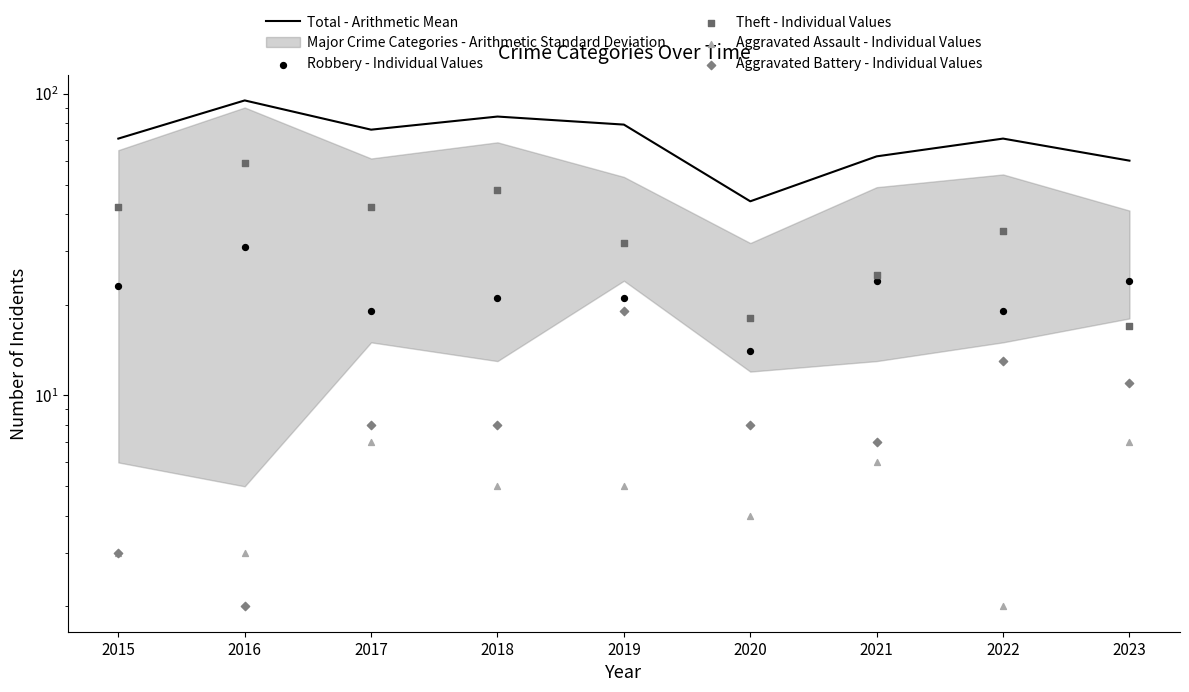

Which series has the largest total across all categories?

Total - Arithmetic Mean